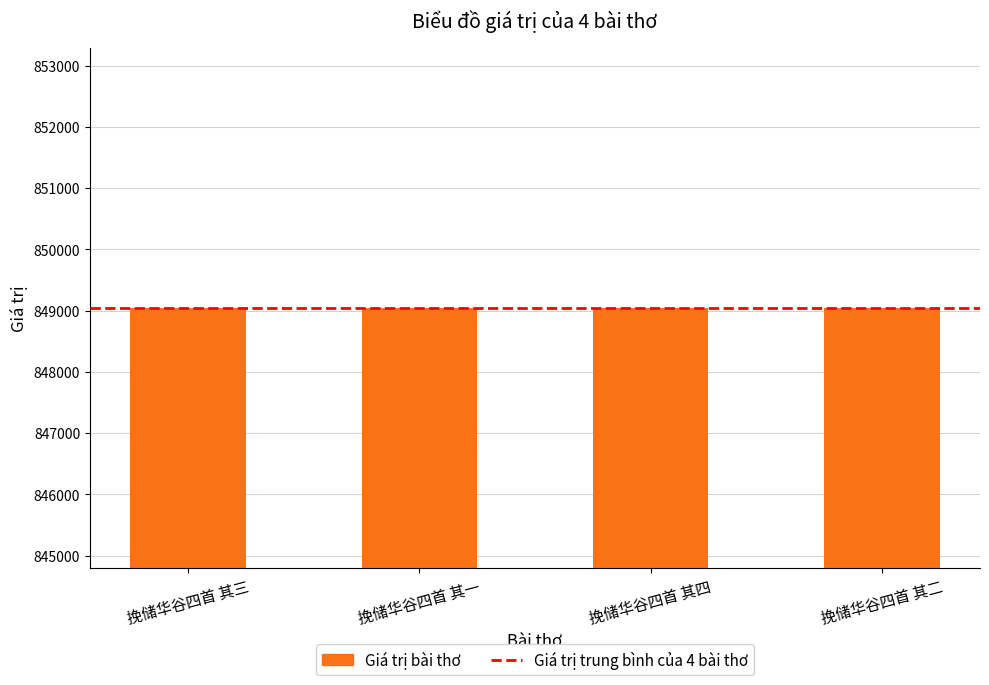

How many series are shown in this chart?

1